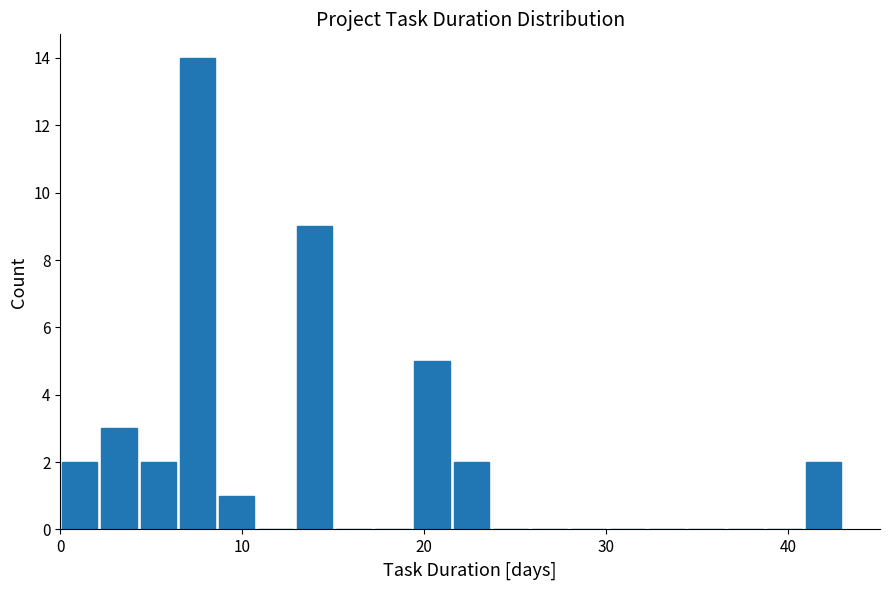

Around what value on the x-axis is the tallest bar? Give the approximate position of its centre, as read against the axis.

8